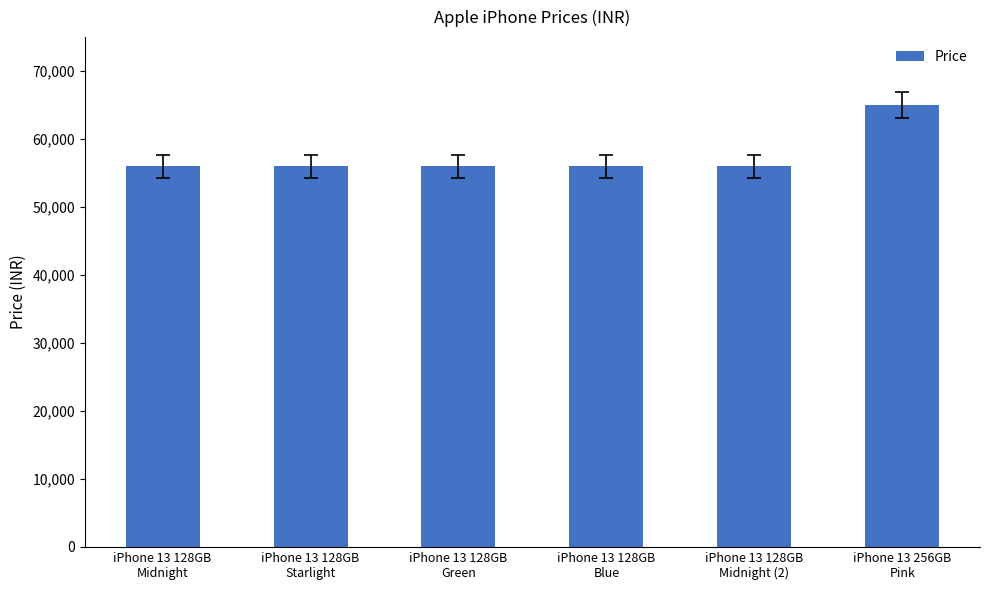

How many values exceed 55999?

1